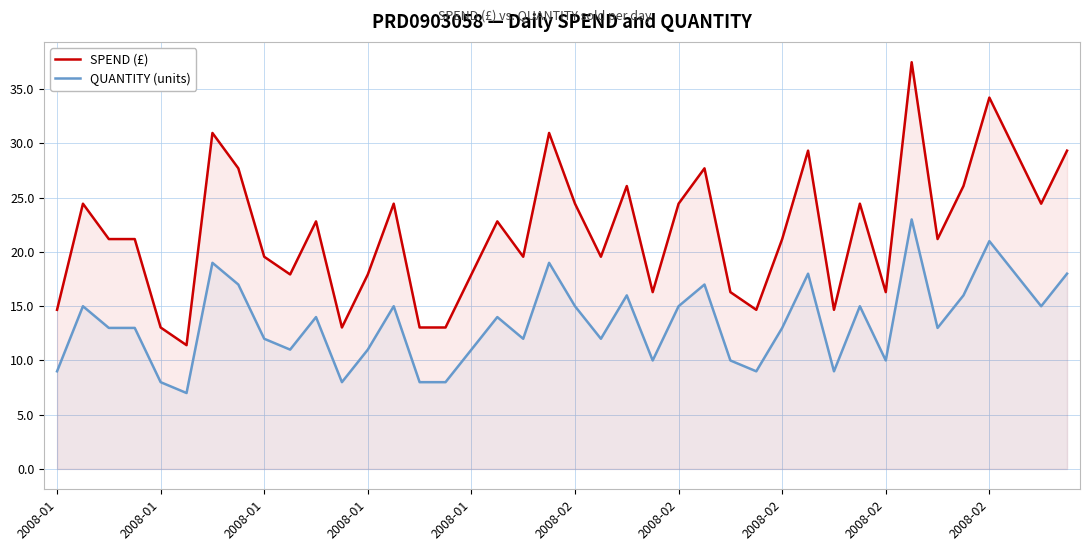

True or false: SPEND (£) has more than 1 points higher than both neighbors.

True